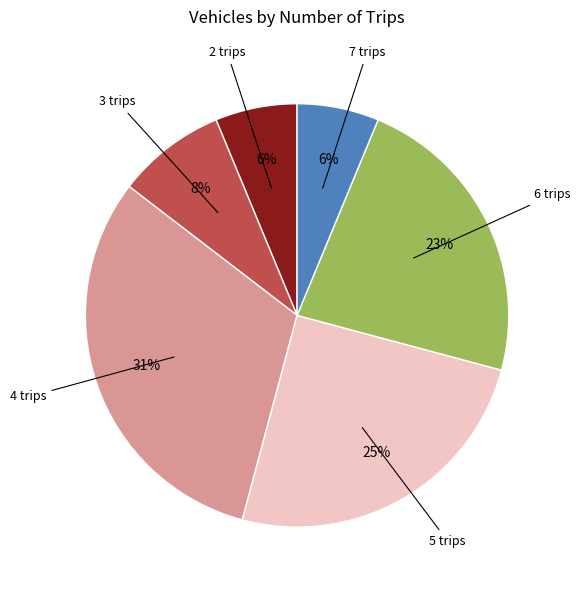

Which slice is the largest?

4 trips